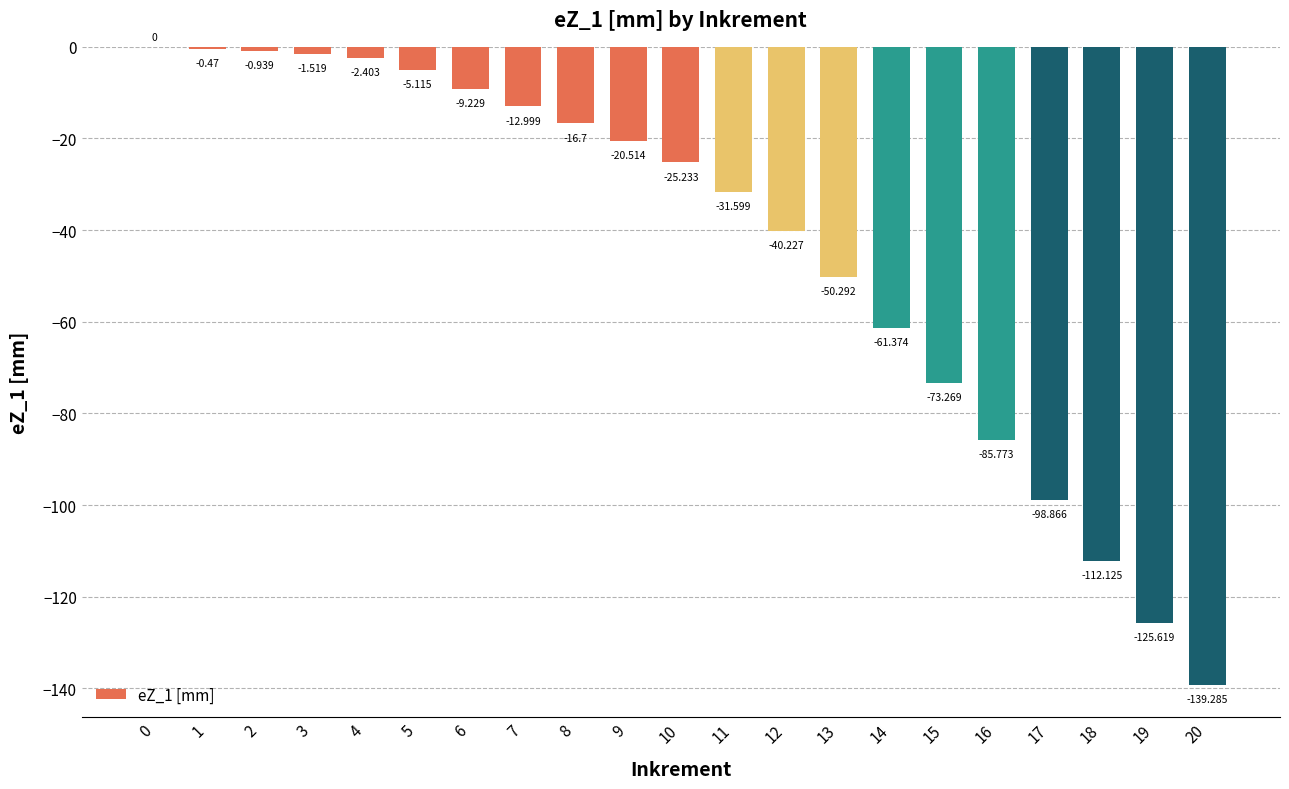

List the labels in order of value, largest first.

0, 1, 2, 3, 4, 5, 6, 7, 8, 9, 10, 11, 12, 13, 14, 15, 16, 17, 18, 19, 20